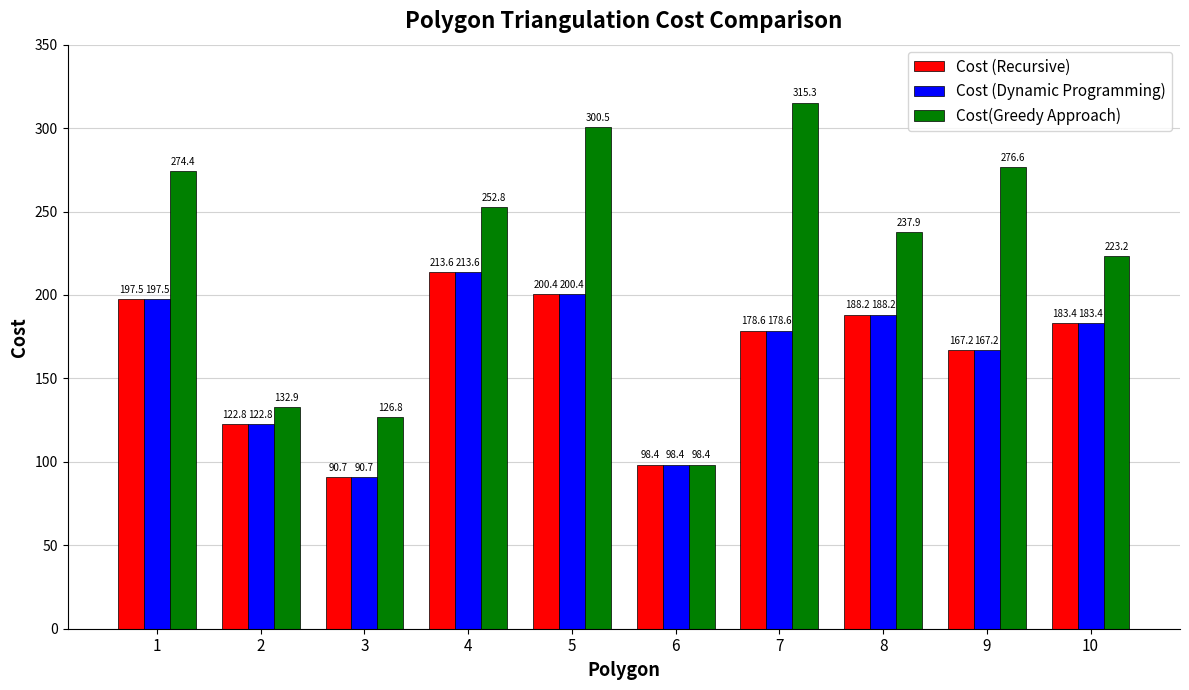

Does the chart contain stacked bars?

No